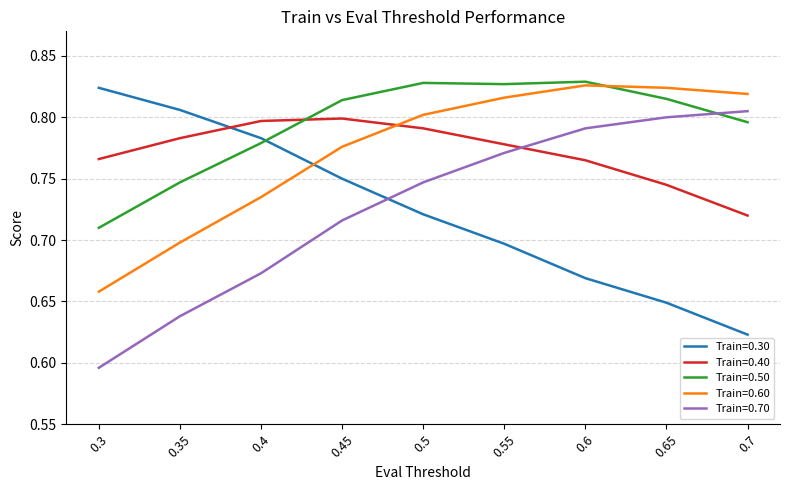

What is the sum of the Train=0.40 values at 0.6 and 0.7?

1.5